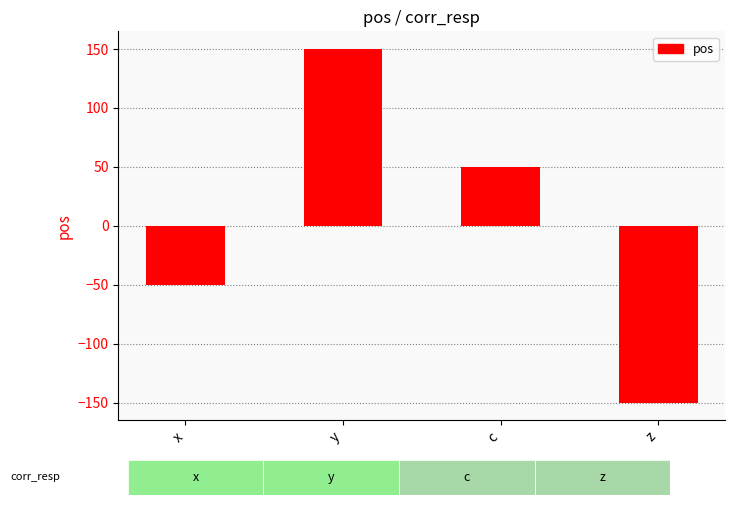

What is the value of the 1st bar from the left?

-50